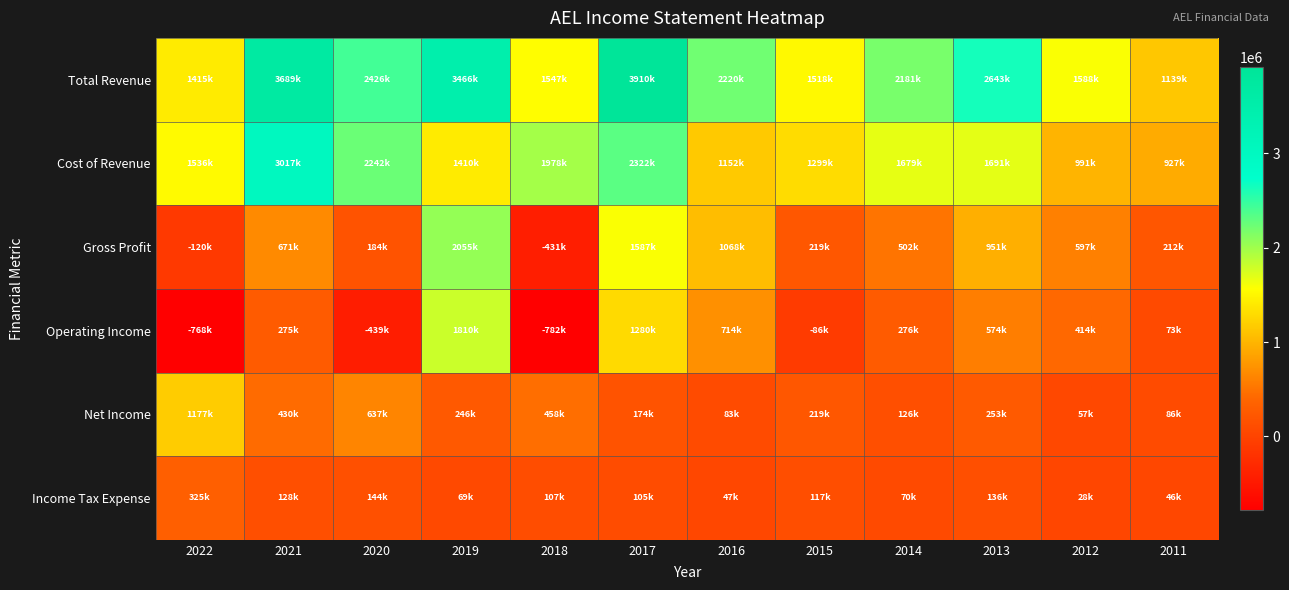

Reading right to left, transcribe all the data shown in this chart.

Total Revenue: 2011=1139800	2012=1588600	2013=2643200	2014=2181500	2015=1518900	2016=2220300	2017=3910500	2018=1547100	2019=3466300	2020=2426700	2021=3689500	2022=1415500
Cost of Revenue: 2011=927100	2012=991100	2013=1691400	2014=1679100	2015=1299600	2016=1152000	2017=2322900	2018=1978400	2019=1410700	2020=2242600	2021=3017700	2022=1536000
Gross Profit: 2011=212700	2012=597500	2013=951800	2014=502400	2015=219300	2016=1068300	2017=1587600	2018=-431300	2019=2055600	2020=184100	2021=671800	2022=-120500
Operating Income: 2011=73400	2012=414800	2013=574300	2014=276900	2015=-86300	2016=714900	2017=1280500	2018=-782800	2019=1810900	2020=-439700	2021=275400	2022=-768700
Net Income: 2011=86200	2012=57800	2013=253300	2014=126000	2015=219800	2016=83200	2017=174600	2018=458000	2019=246100	2020=637900	2021=430300	2022=1177300
Income Tax Expense: 2011=46700	2012=28200	2013=136000	2014=70000	2015=117500	2016=47000	2017=105700	2018=107700	2019=69500	2020=144500	2021=128800	2022=325200